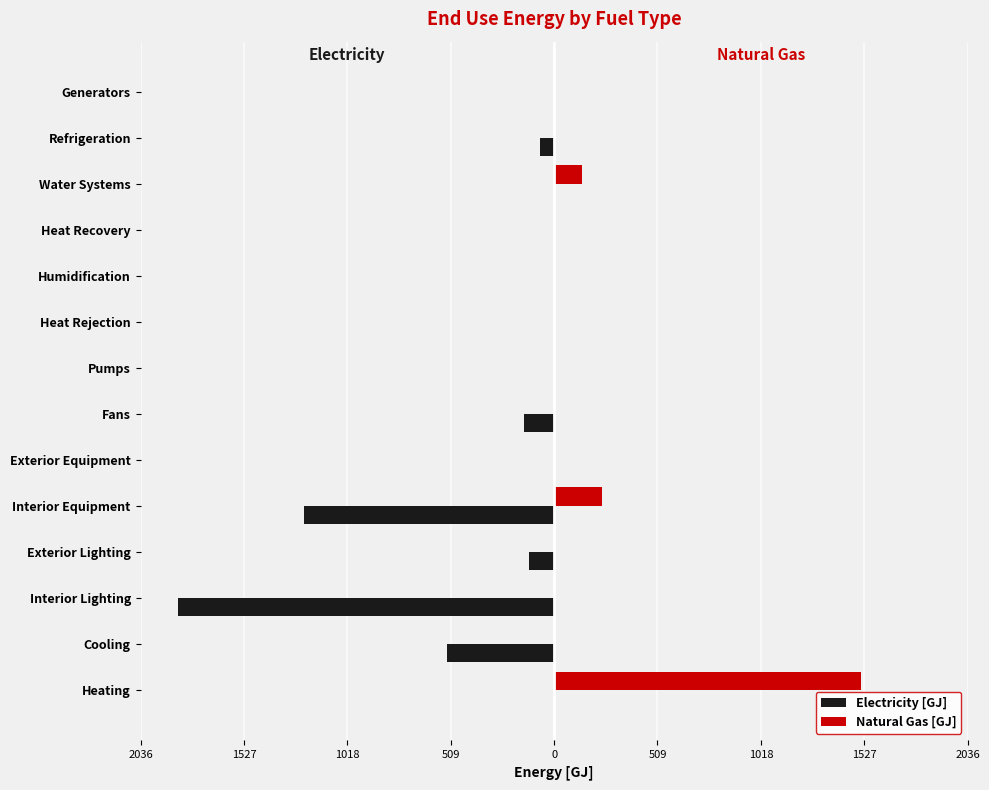

What are all the series names shown in the legend?

Electricity [GJ], Natural Gas [GJ]